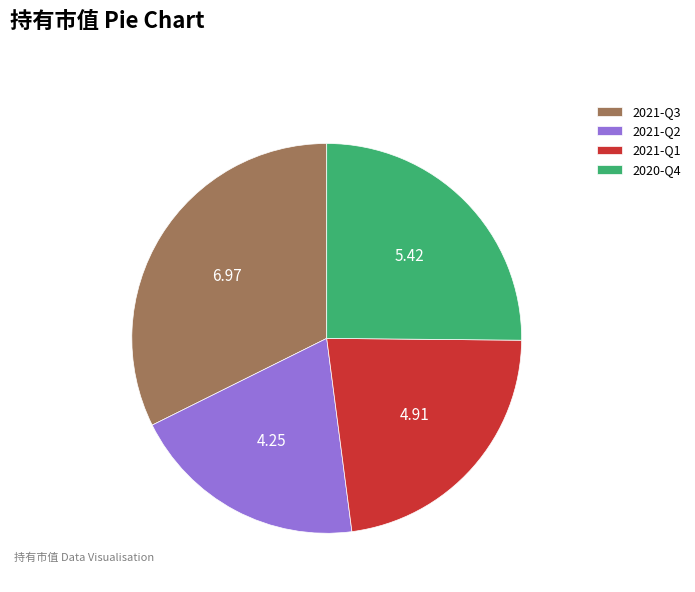

What is the largest slice in the pie chart?

2021-Q3